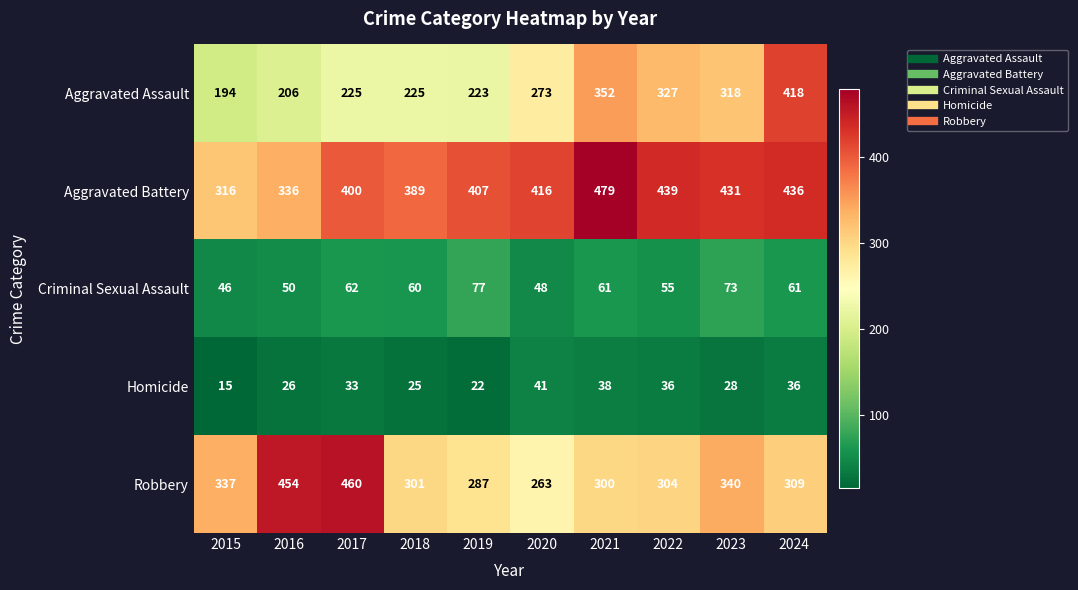

Which label corresponds to the largest value in the chart?

2021